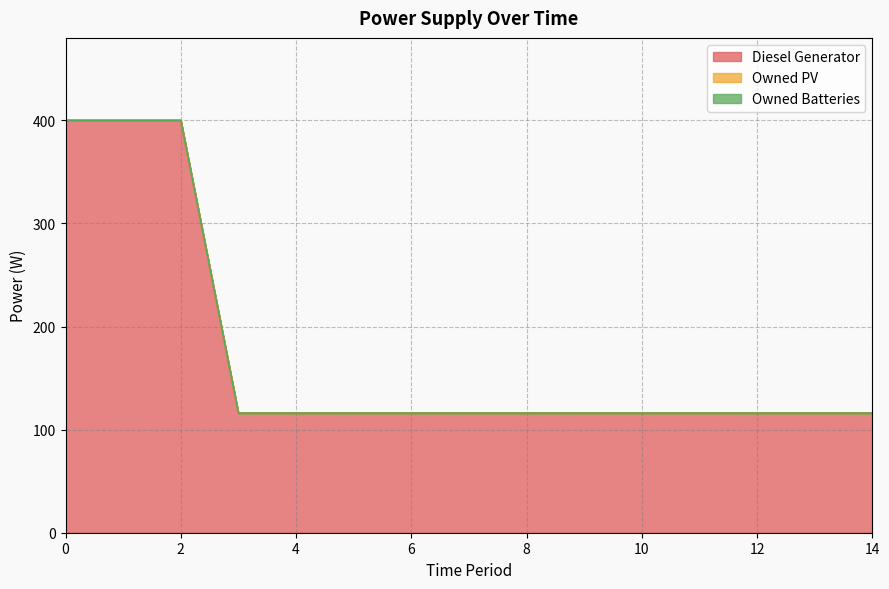

Reading right to left, list all the values displayed in this chart.

Diesel Generator: 116	116	116	116	116	116	116	116	116	116	116	116	400	400	400
Owned PV: 0	0	0	0	0	0	0	0	0	0	0	0	0	0	0
Owned Batteries: 0	0	0	0	0	0	0	0	0	0	0	0	0	0	0